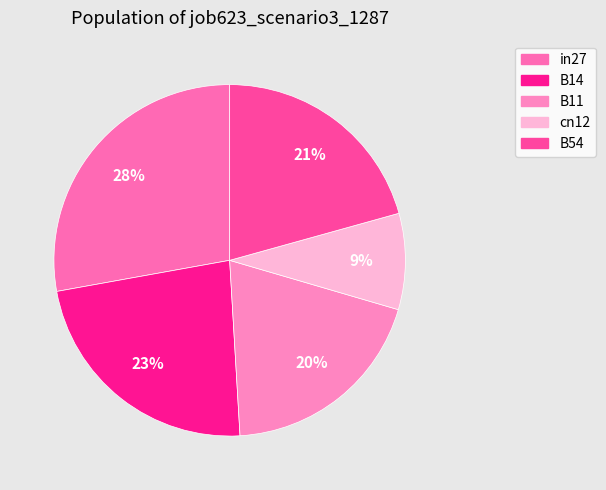

Which slice is the largest?

in27